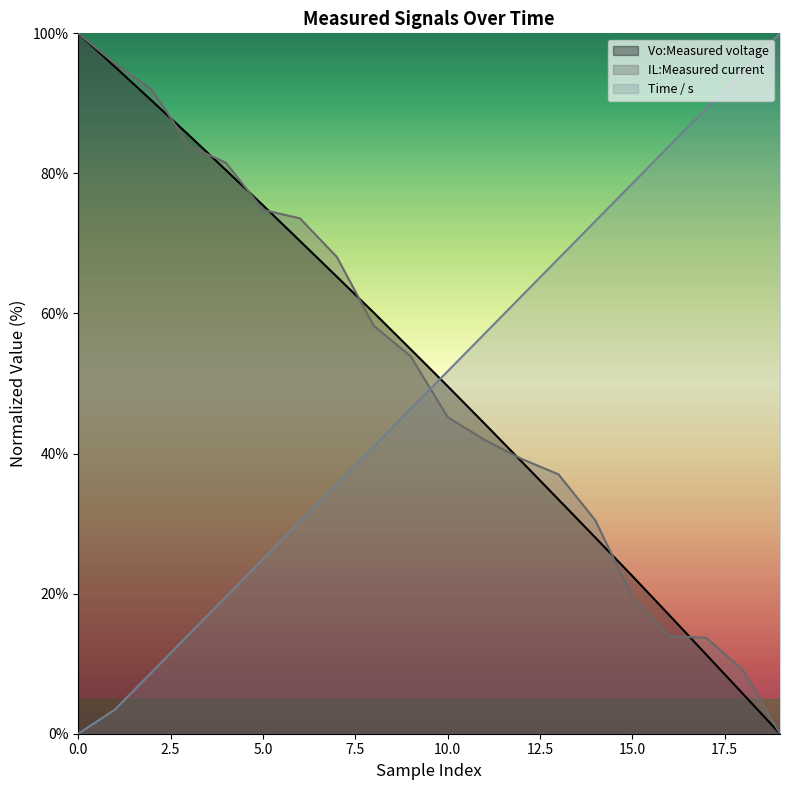

Reading left to right, what are all the values shown in this chart?

Vo:Measured voltage: 0=100.0	1=95.2	2=90.3	3=85.4	4=80.5	5=75.5	6=70.4	7=65.3	8=60.1	9=54.9	10=49.6	11=44.3	12=38.9	13=33.5	14=28.0	15=22.5	16=16.9	17=11.3	18=5.7	19=0.0
Time / s: 0=0.0	1=3.5	2=8.8	3=14.2	4=19.6	5=24.9	6=30.3	7=35.7	8=41.0	9=46.4	10=51.7	11=57.1	12=62.5	13=67.8	14=73.2	15=78.6	16=83.9	17=89.3	18=94.6	19=100.0
IL:Measured current: 0=100.0	1=95.6	2=91.9	3=83.9	4=81.5	5=74.8	6=73.6	7=68.1	8=58.3	9=53.9	10=45.2	11=42.0	12=39.2	13=37.0	14=30.5	15=19.5	16=13.9	17=13.7	18=9.1	19=0.0